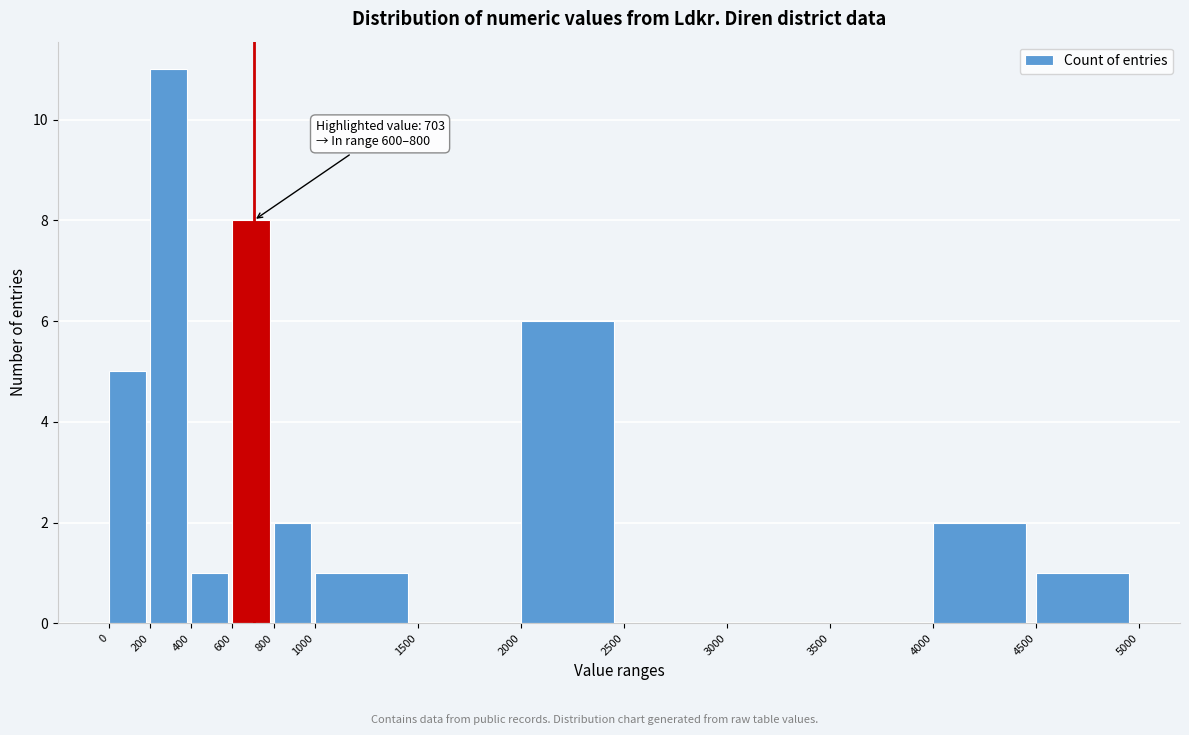

Which range on the x-axis has the tallest bar?

200 to 400